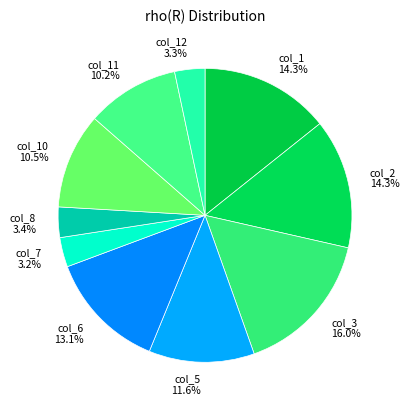

Which slice is the largest?

col_3